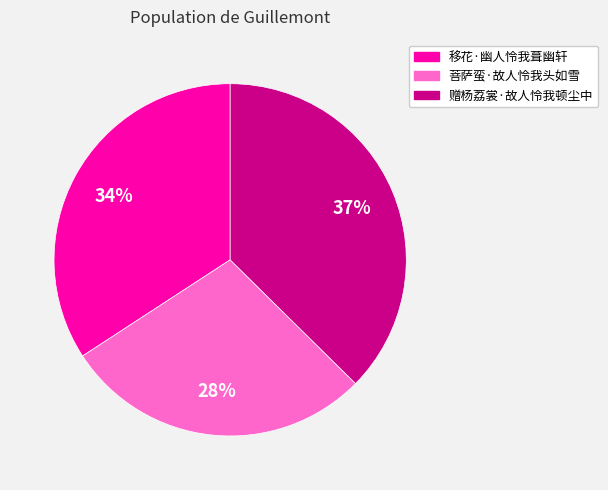

Which slice is the largest?

赠杨荔裳·故人怜我顿尘中